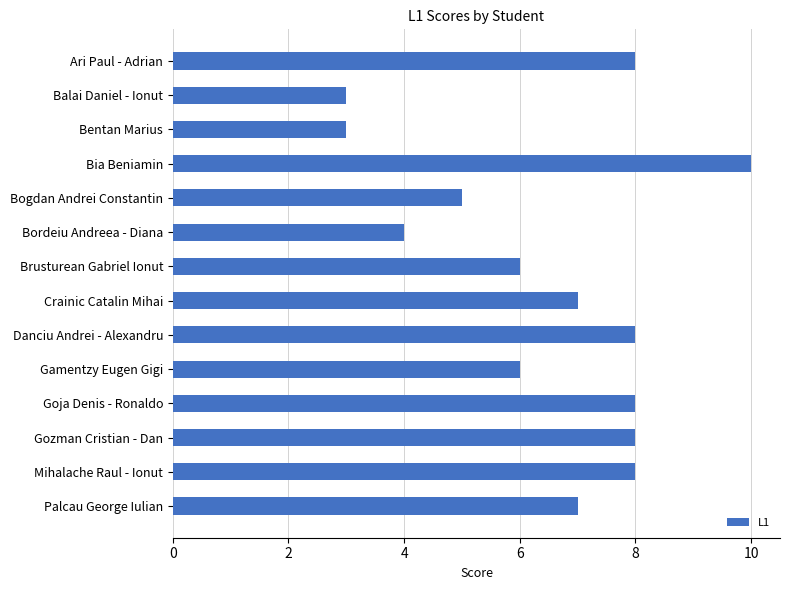

Count the number of data series in this chart.

1